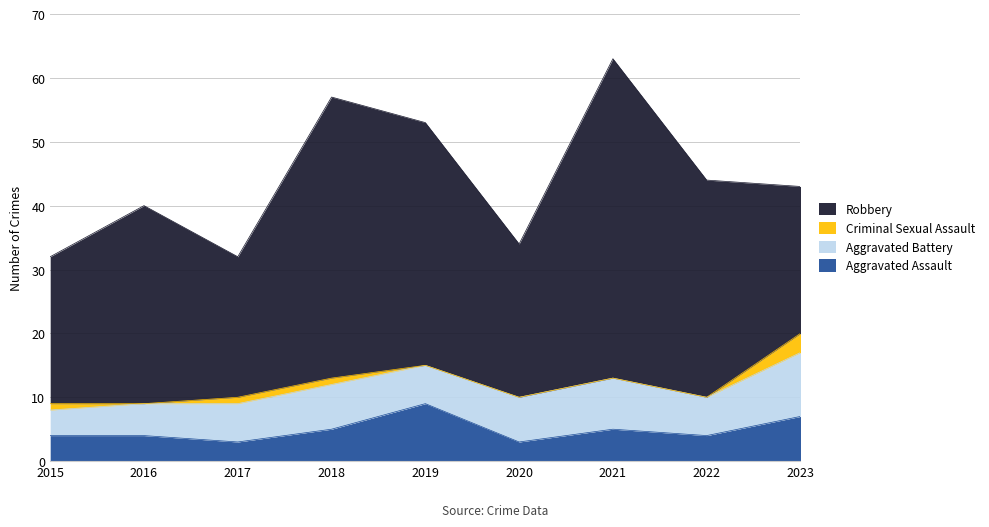

How many categories are shown in the chart?

9